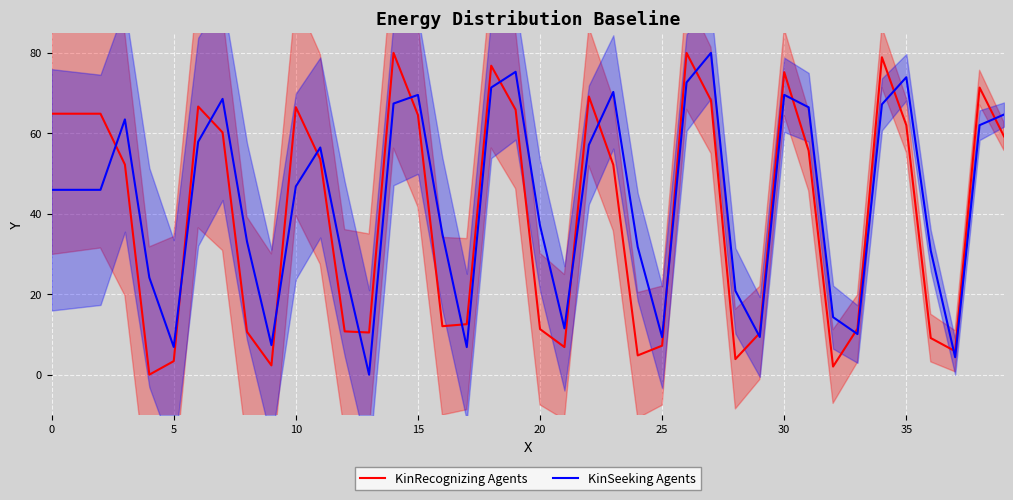

The value of KinRecognizing Agents at 28 is 3.9. True or false?

True